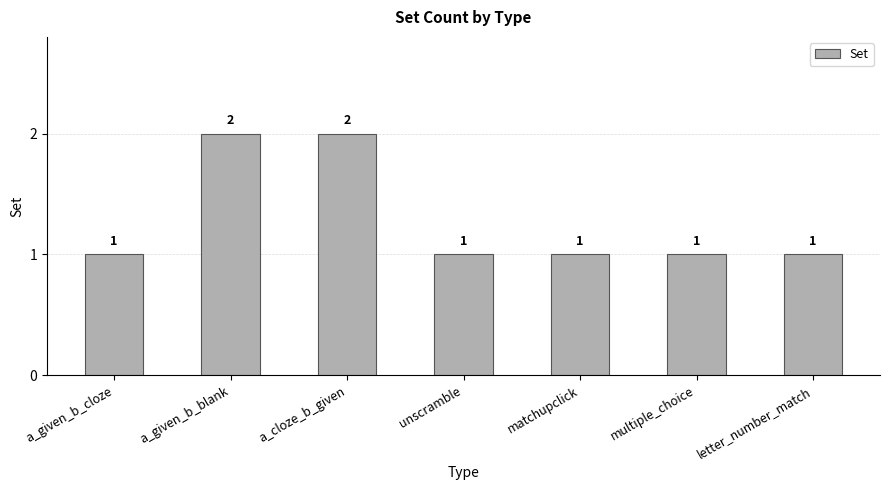

What is the sum of the values at a_given_b_cloze and a_cloze_b_given?

3